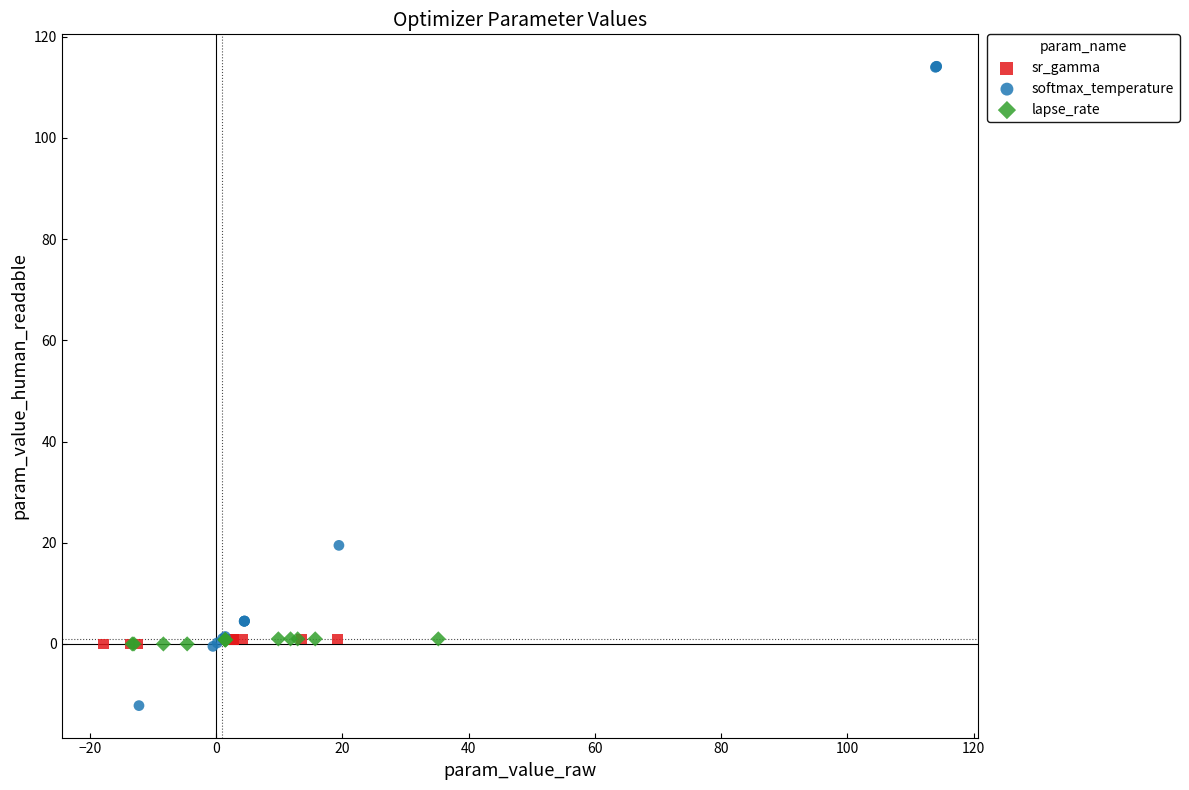

Which series contains the highest Y value?

softmax_temperature